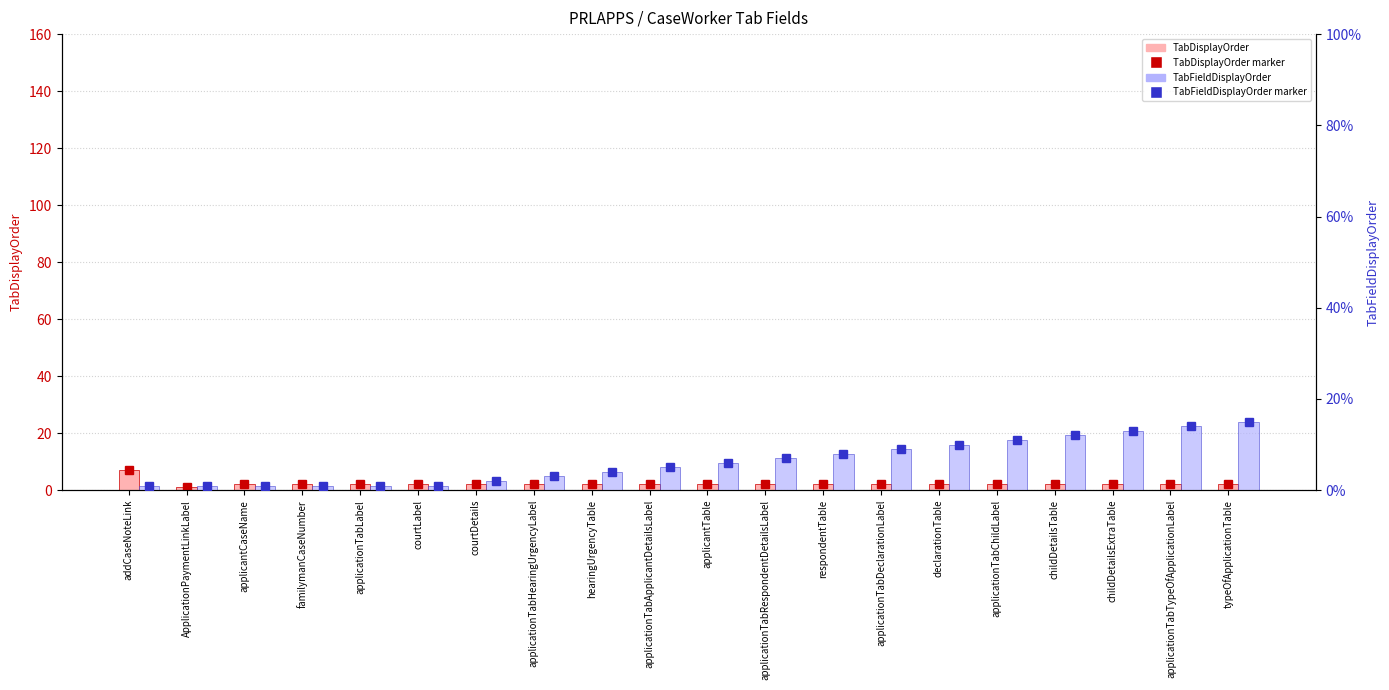

What is the average value of the TabFieldDisplayOrder series?

6